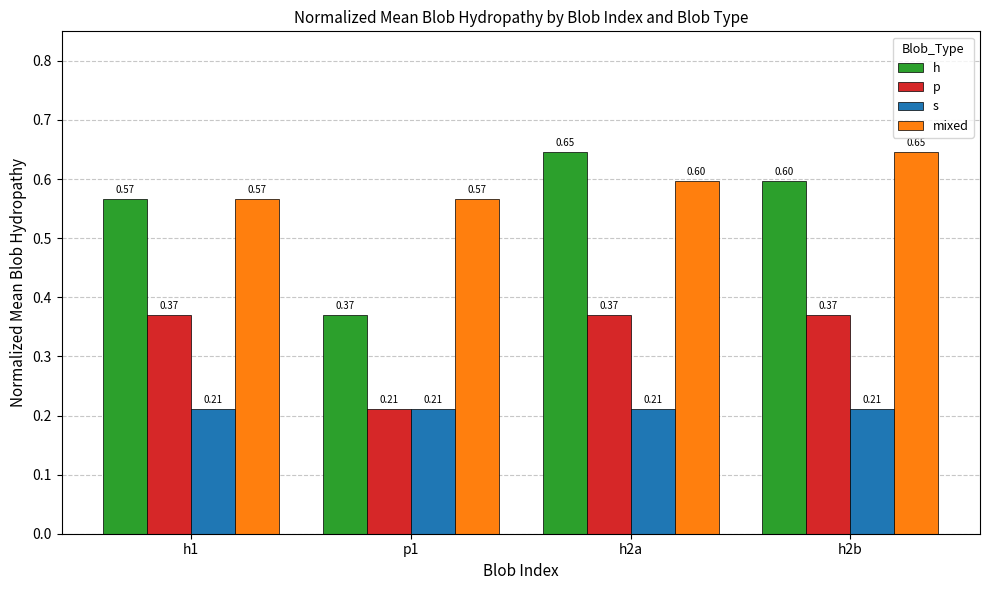

What is the total value across all series at h2a?

1.8